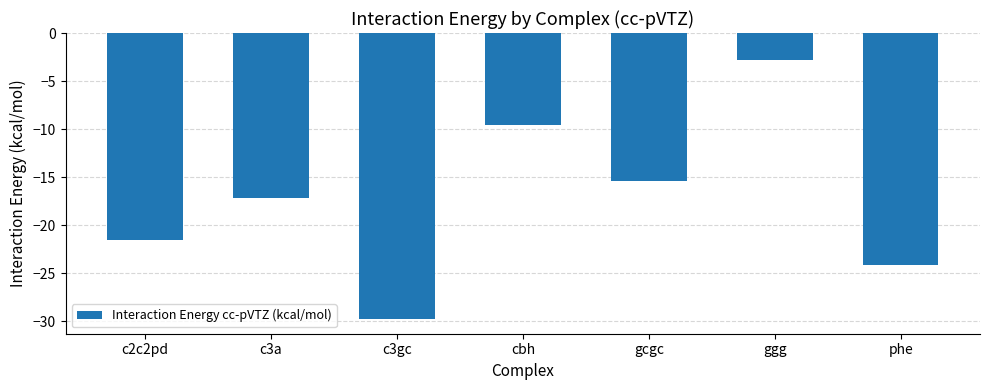

What position from the right is c3gc?

5